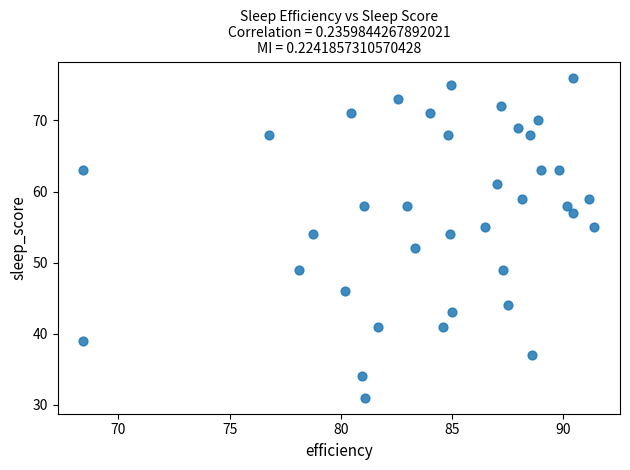

What is the range of Y values (max minus min)?

45